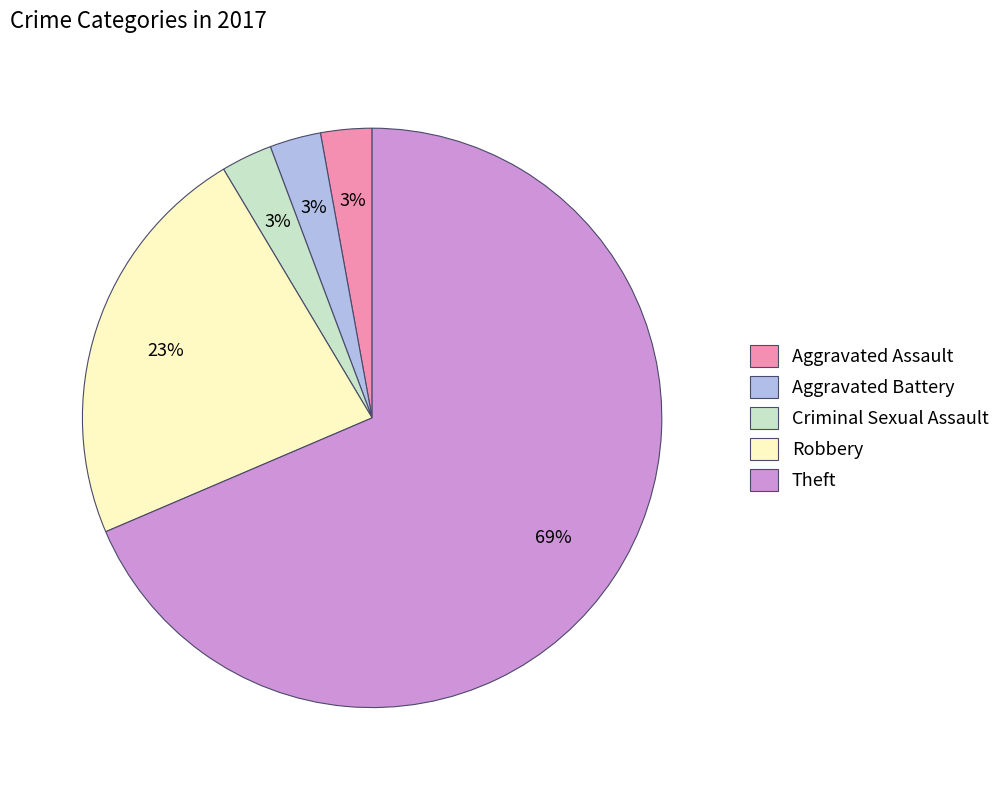

Which category has the biggest portion of the pie?

Theft